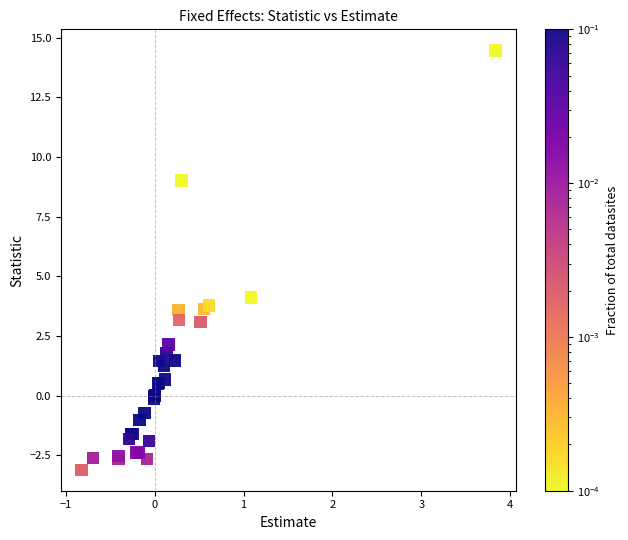

What Y value in the scatter plot is closest to 5?

4.1